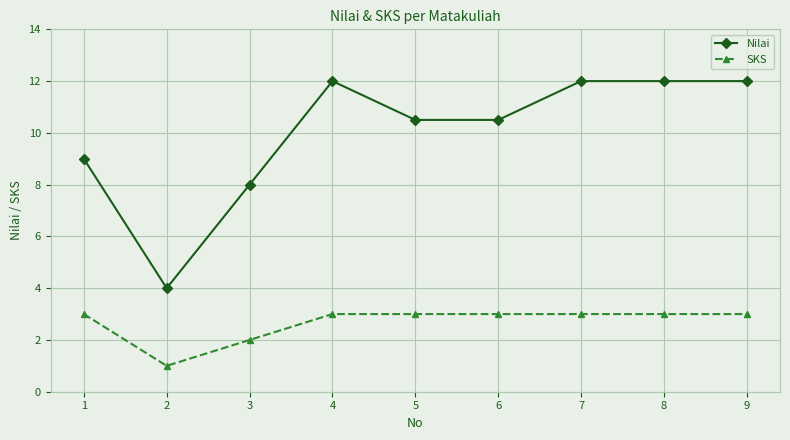

At which label does Nilai first exceed 10?

4